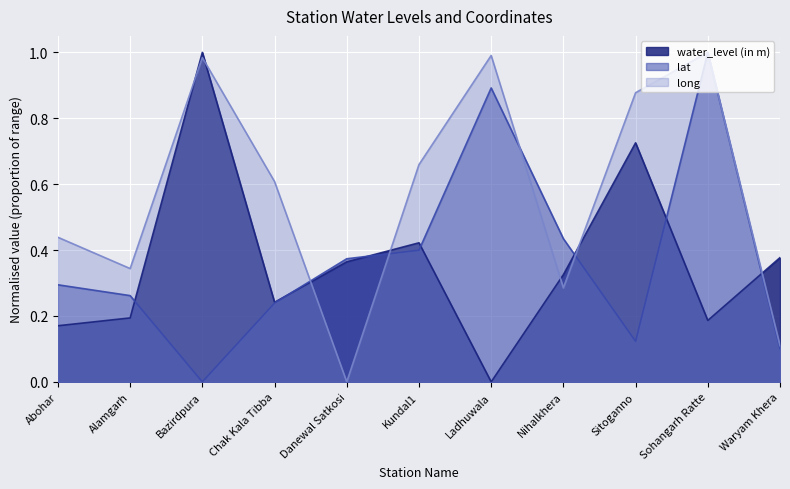

Does the chart display data point markers on the line(s)?

No